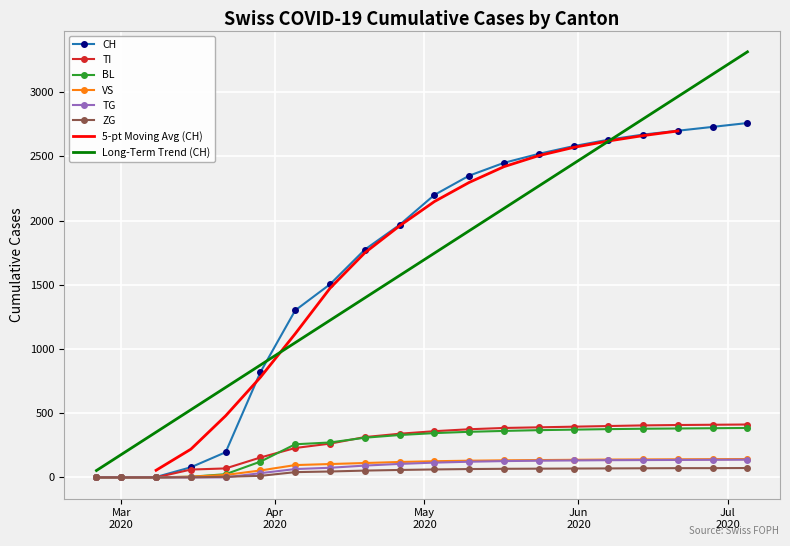

True or false: TG has a value of 94 at 6.

False